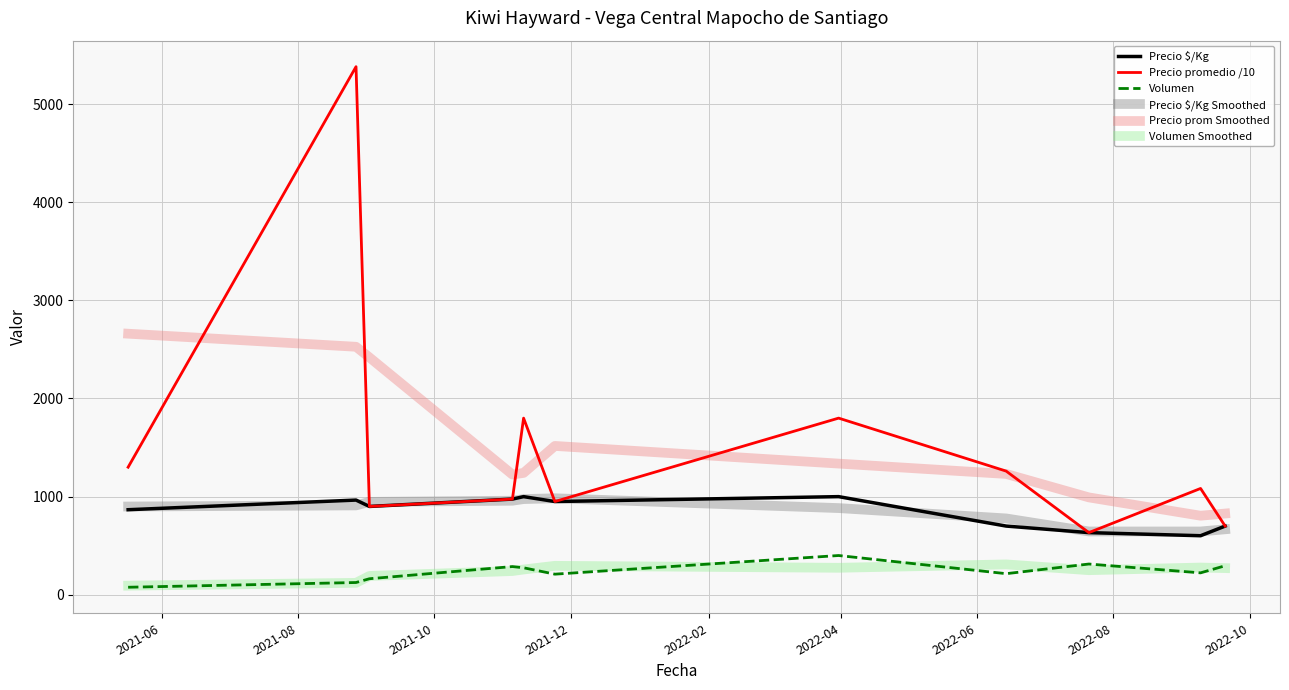

Which series has the largest range (max minus min)?

Precio promedio /10